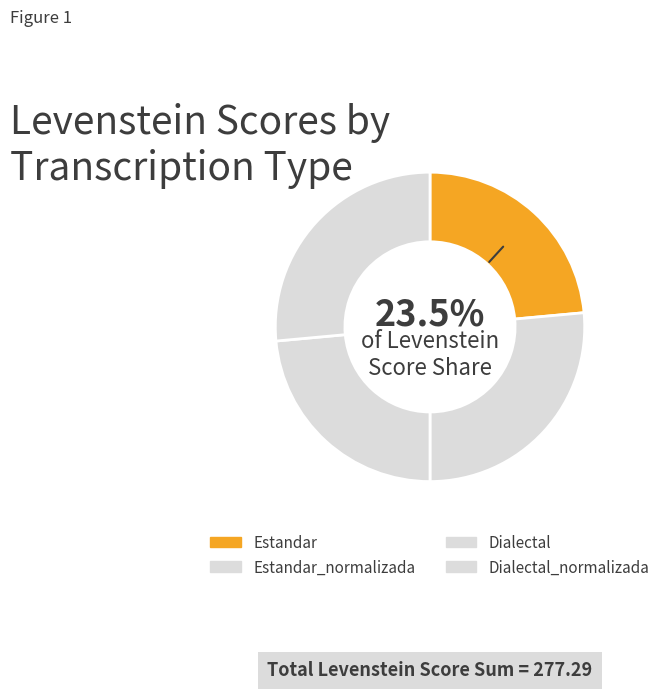

What is the largest slice in the pie chart?

Estandar_normalizada